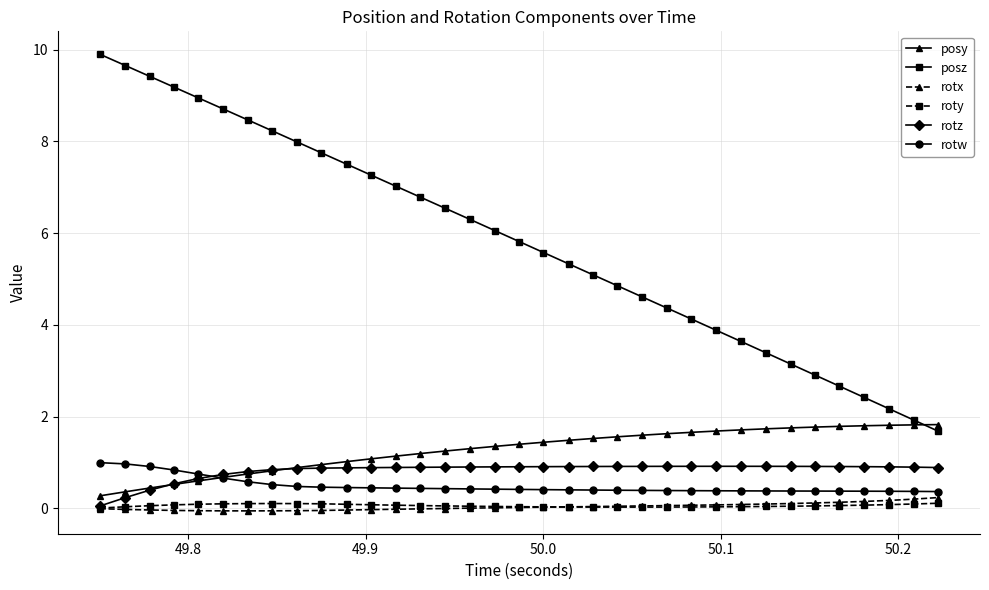

Which series has the widest spread of values?

posz